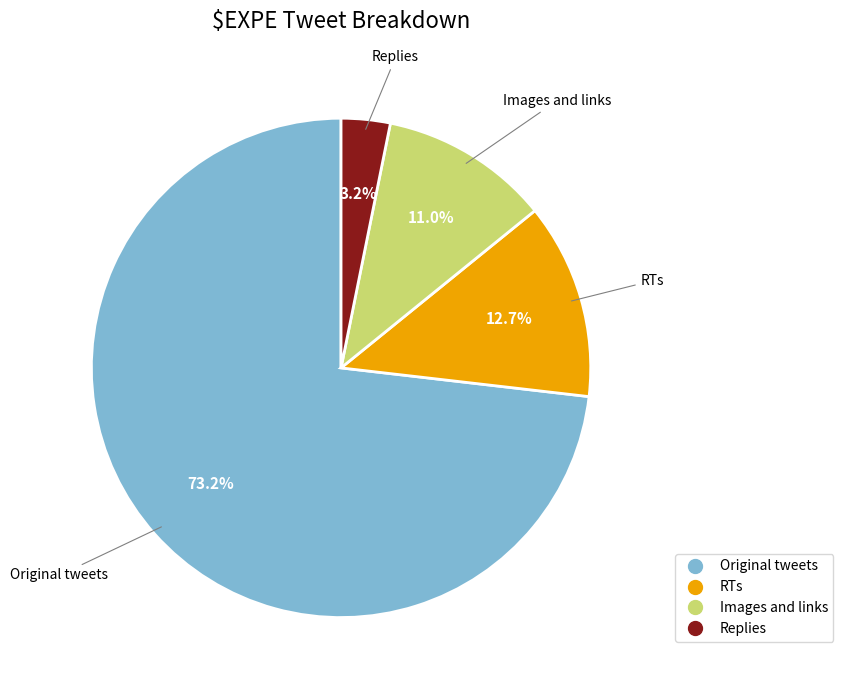

Is it true that RTs is 25% of the pie?

False